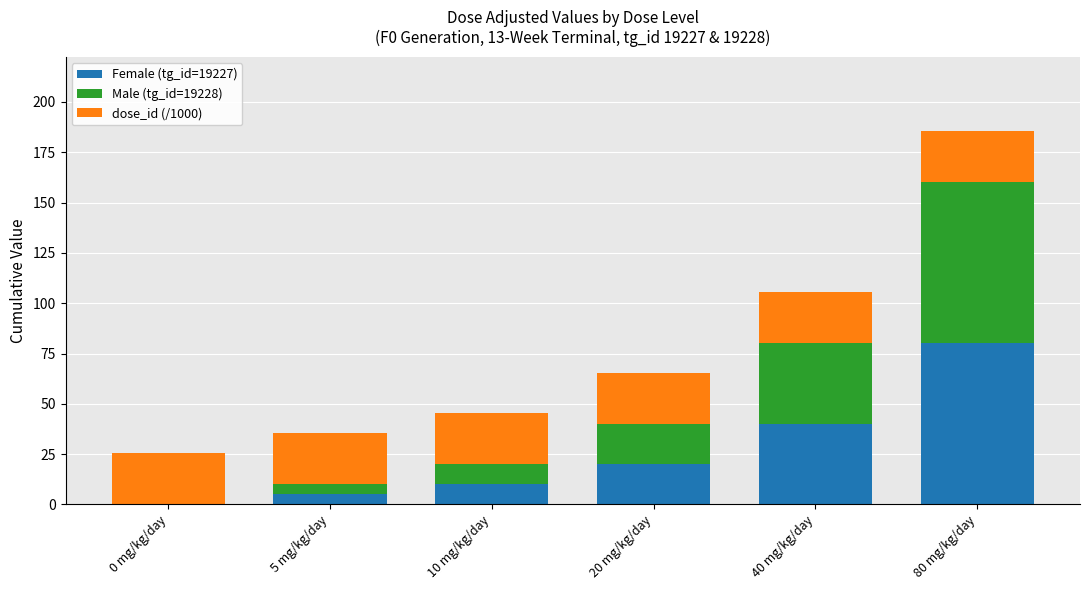

What is the total value across all series at 80 mg/kg/day?

185.4